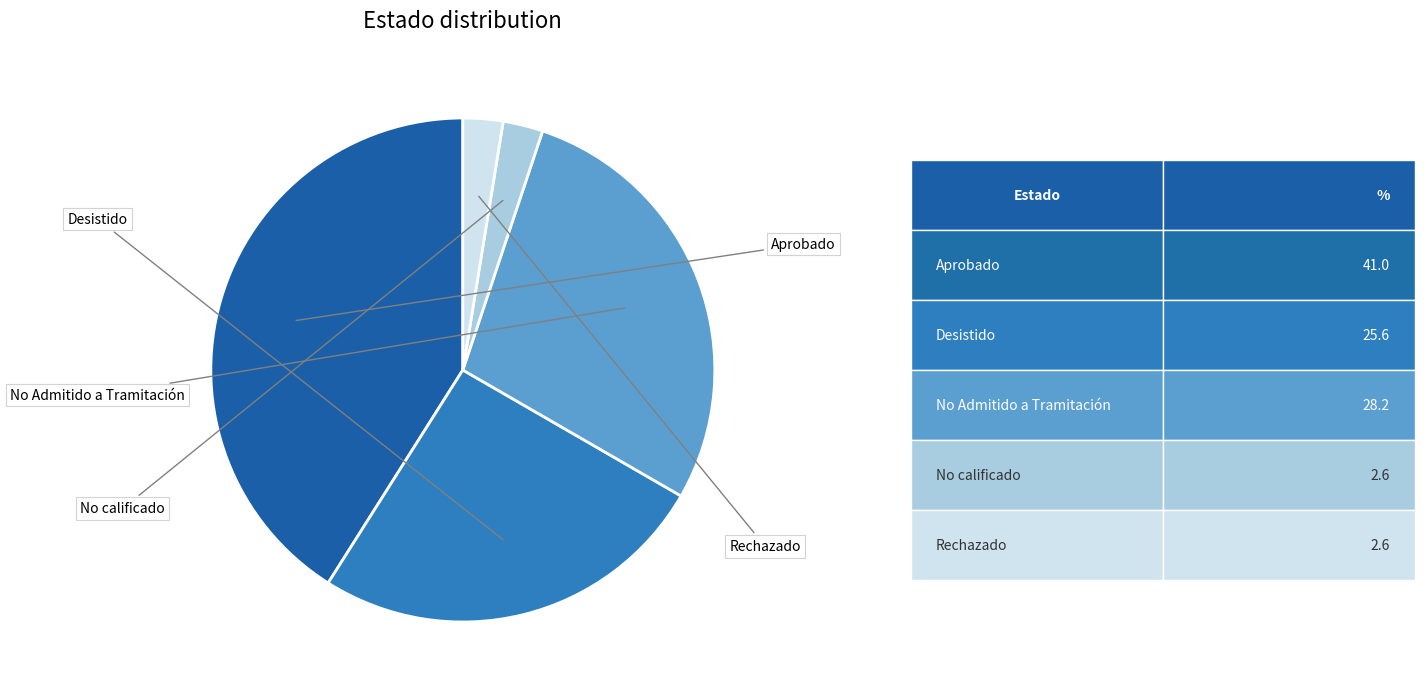

Is there any slice that represents more than half of the pie?

No